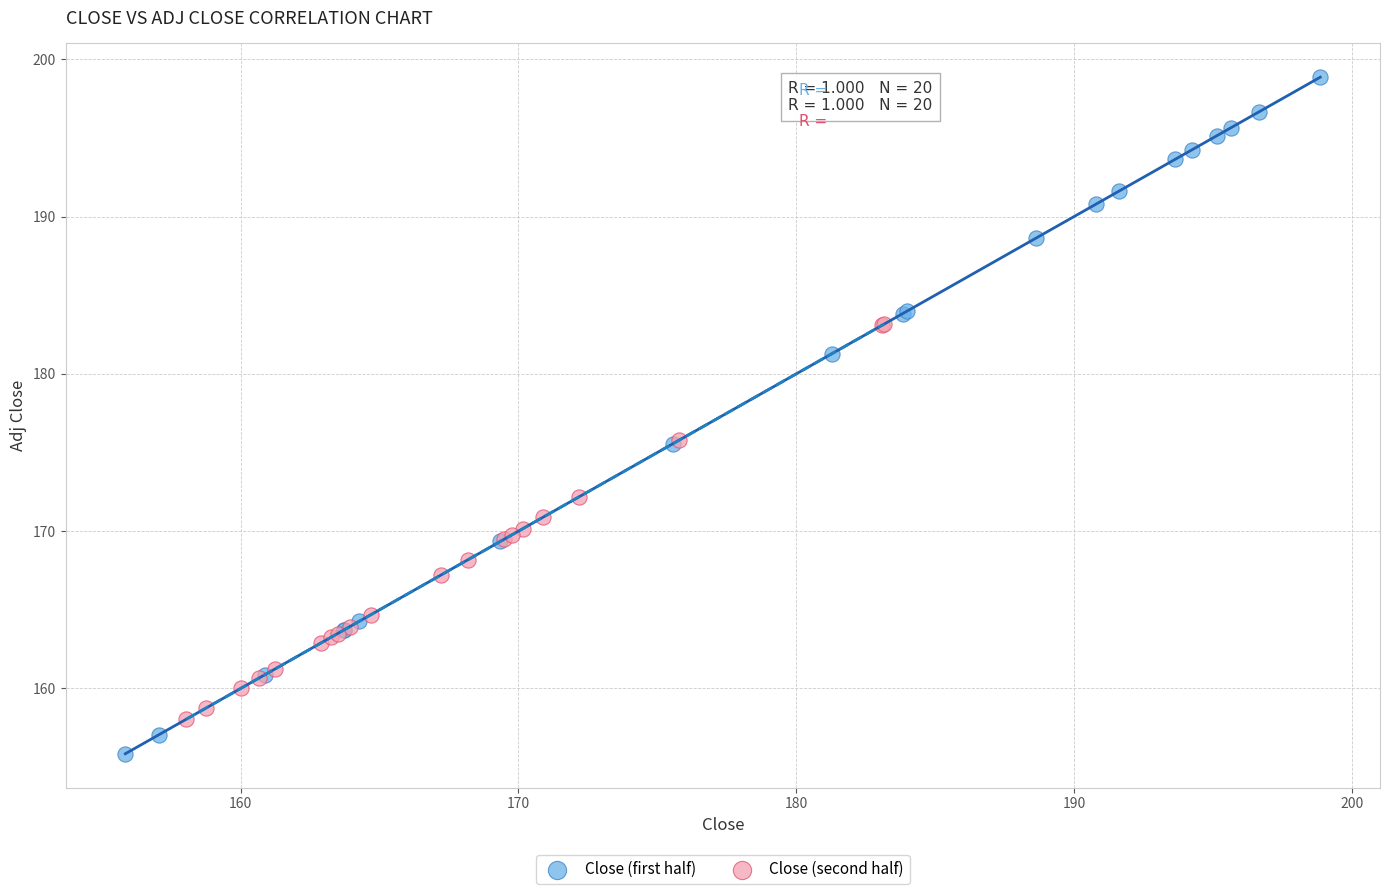

Which series contains the highest Y value?

Close (first half)